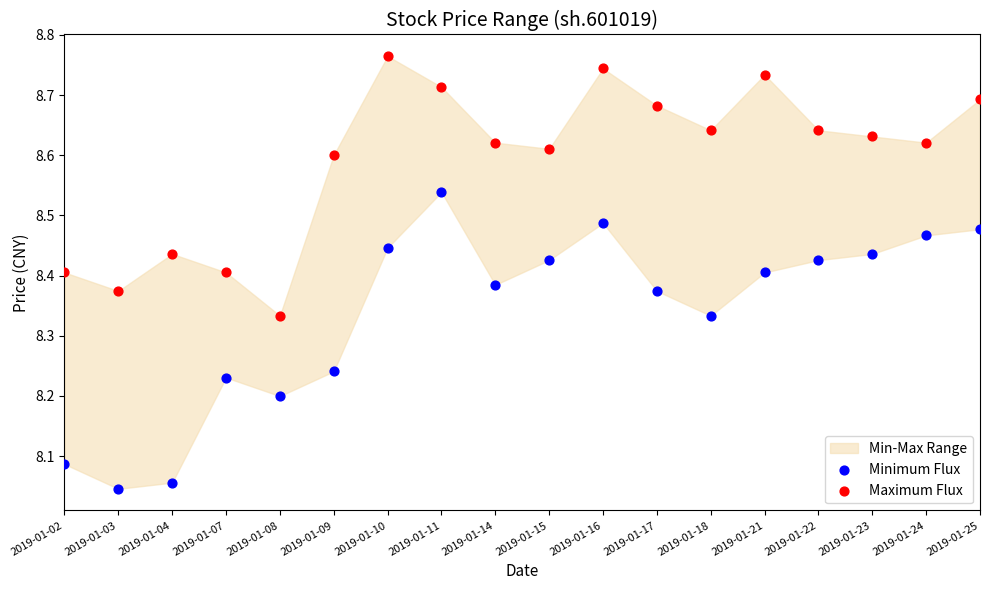

Which series reaches the maximum Y coordinate?

Maximum Flux